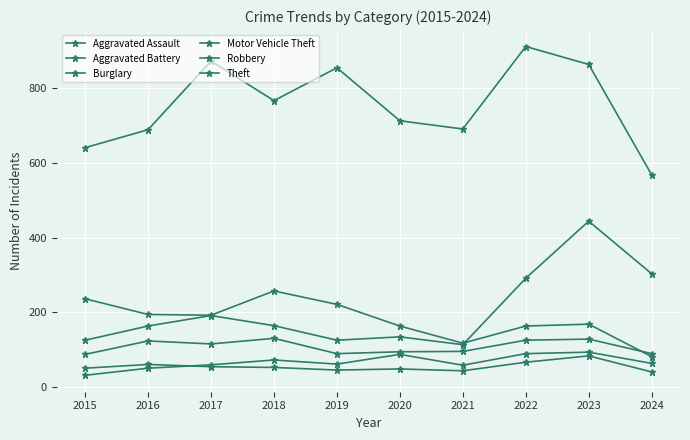

How many interior local peaks does the Aggravated Assault series have?

3